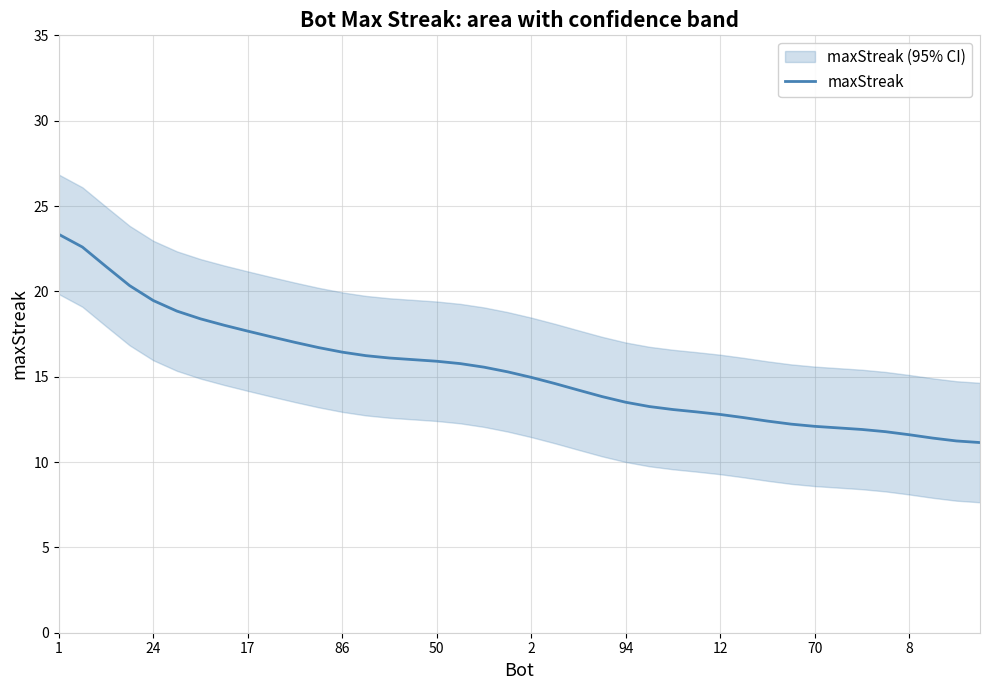

What is the maximum value shown in the chart?

23.3